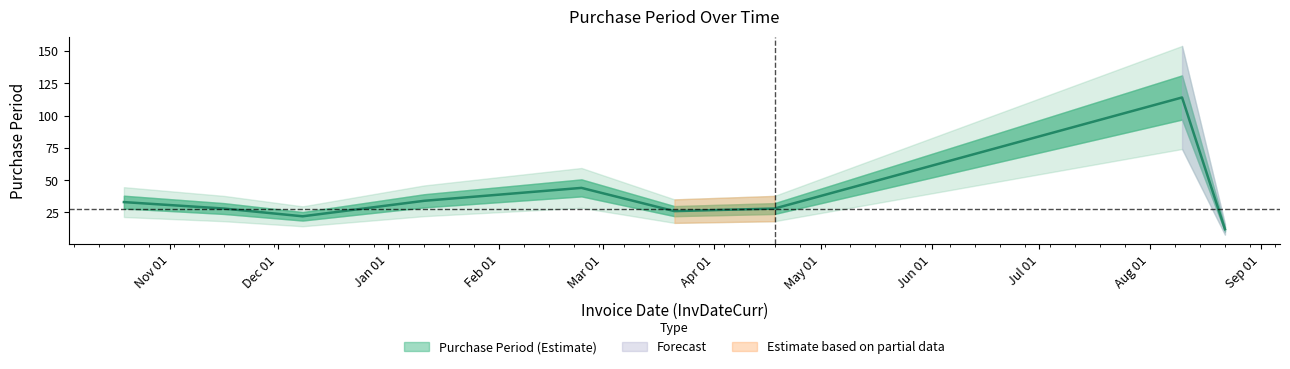

How many interior local peaks (higher than both neighbors) does the data have?

2